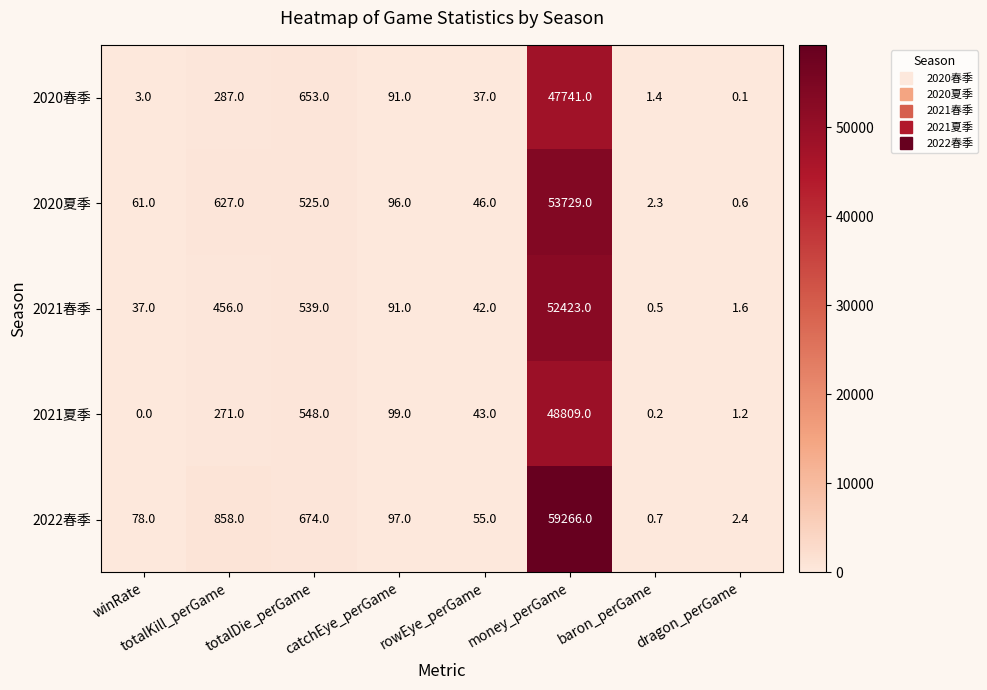

At which label does 2022春季 reach its peak?

money_perGame